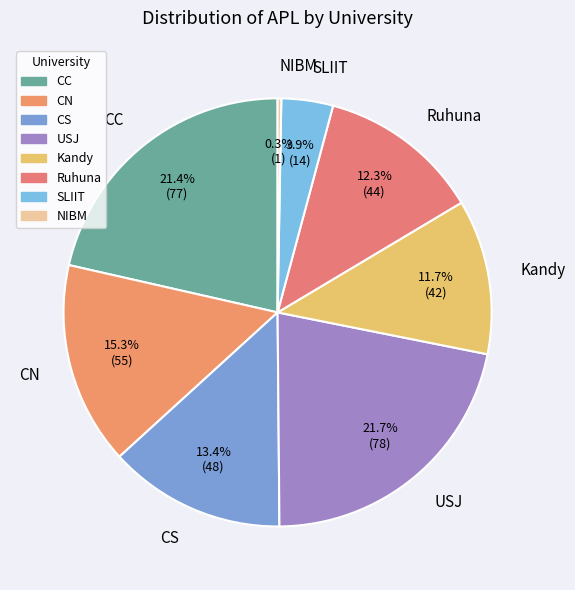

To the nearest percent, what is the difference between the largest and smallest slice percentages?

21%